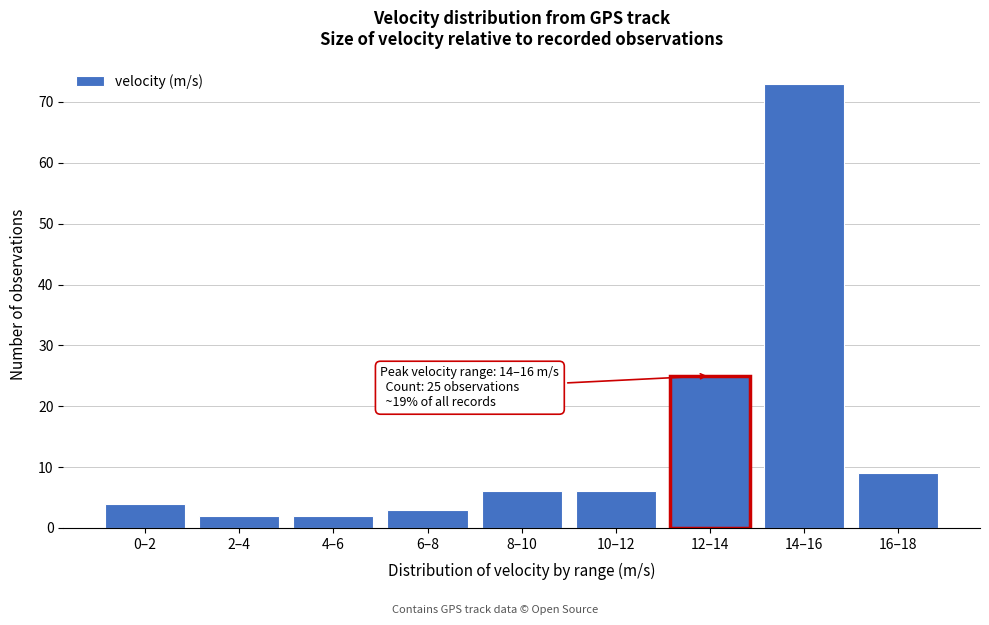

Reading left to right, transcribe all the data shown in this chart.

4	2	2	3	6	6	25	73	9